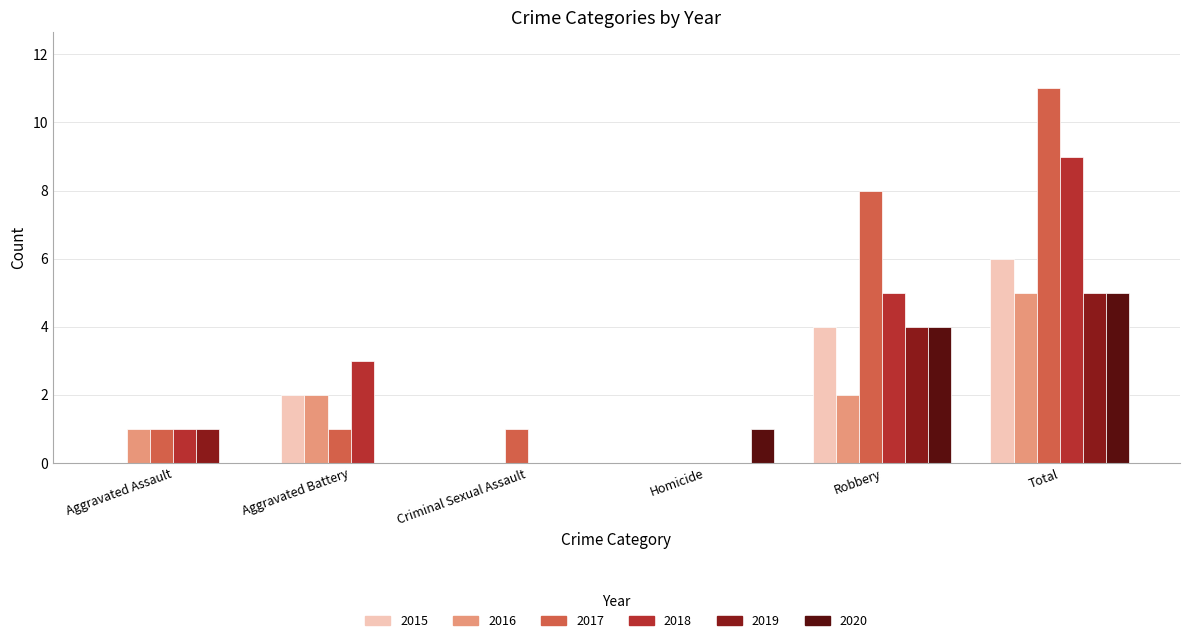

True or false: 2019 has a value of 1 at Total.

False